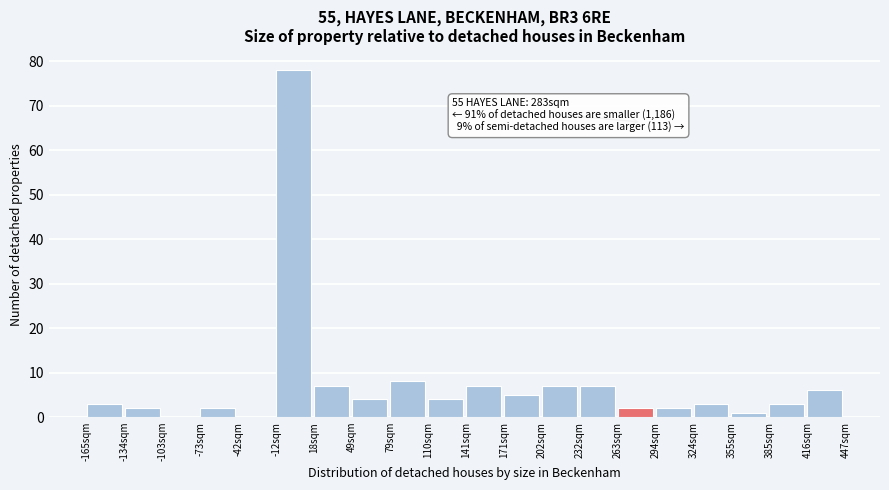

Over which range of the x-axis is the bar tallest?

-10 to 20